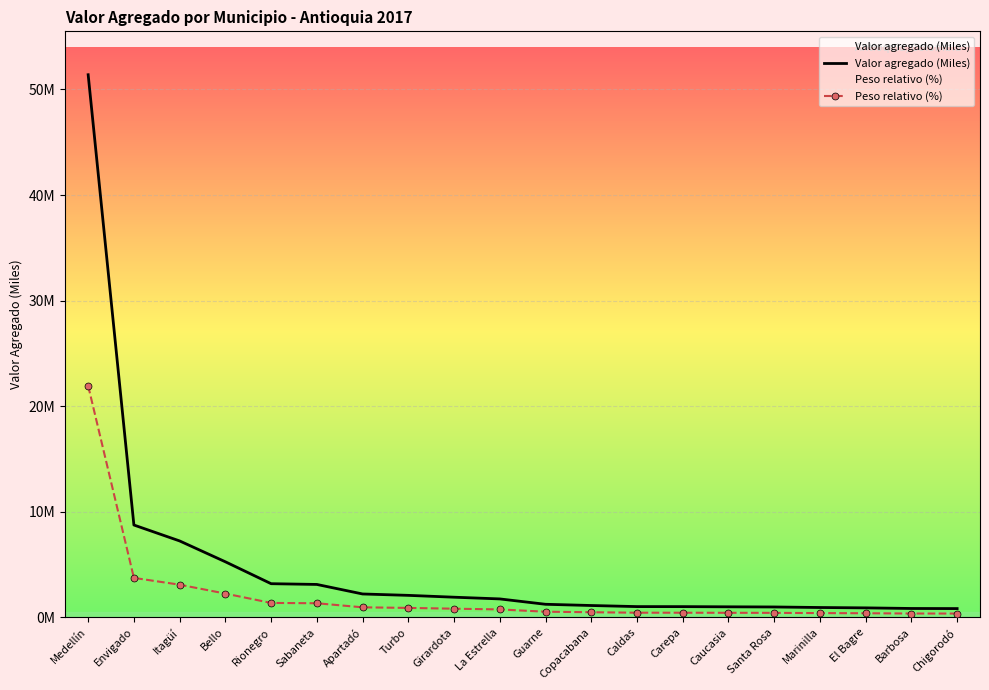

Rank the series by their maximum value, from lowest to highest.

Peso relativo (%), Valor agregado (Miles)